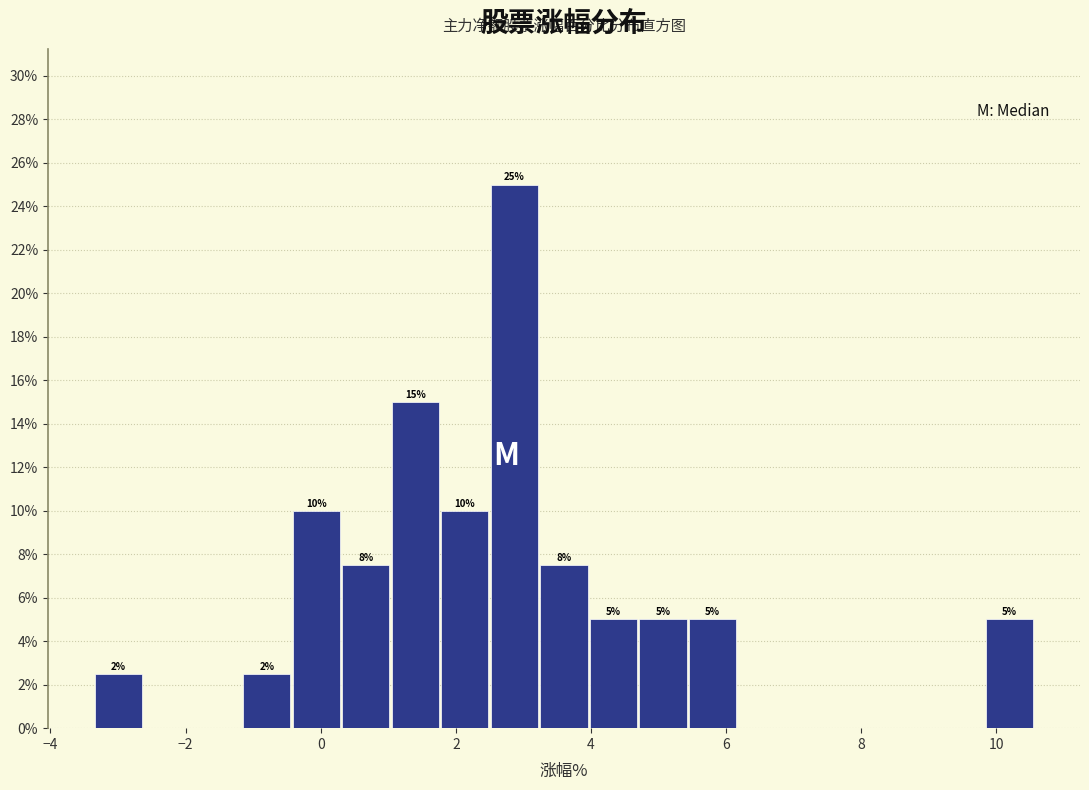

Read against the x-axis, roughly where is the centre of the tallest bar?

2.8